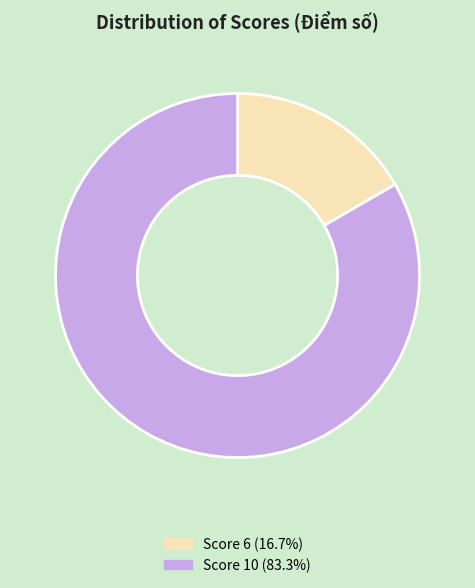

Is the sum of Score 10 (83.3%) and Score 6 (16.7%) greater than half?

Yes